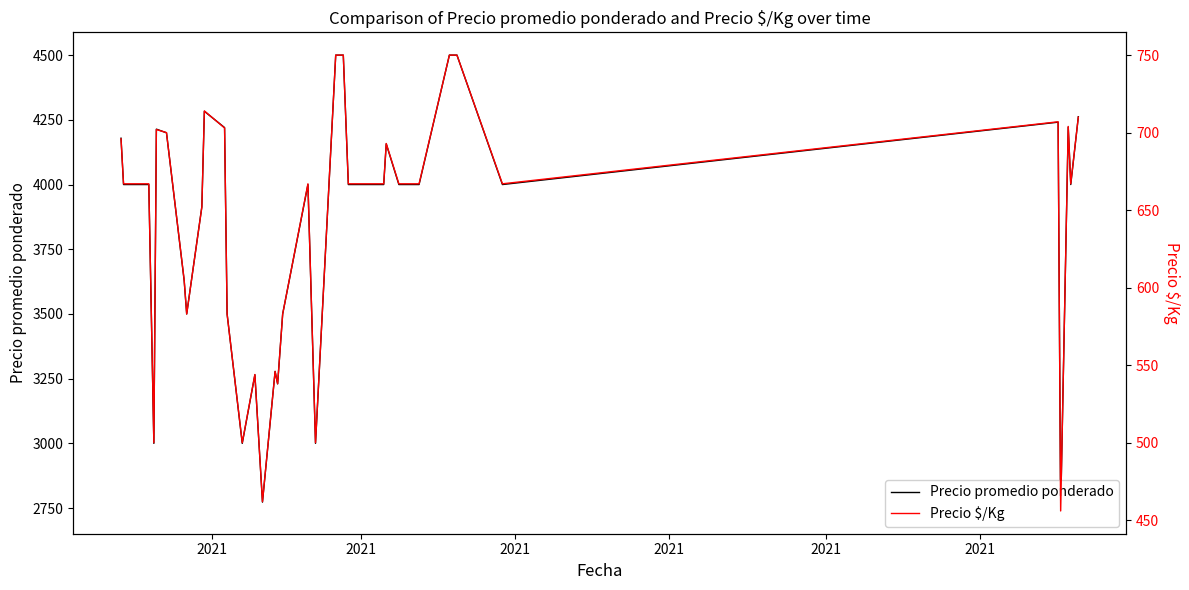

Does the chart display data point markers on the line(s)?

No